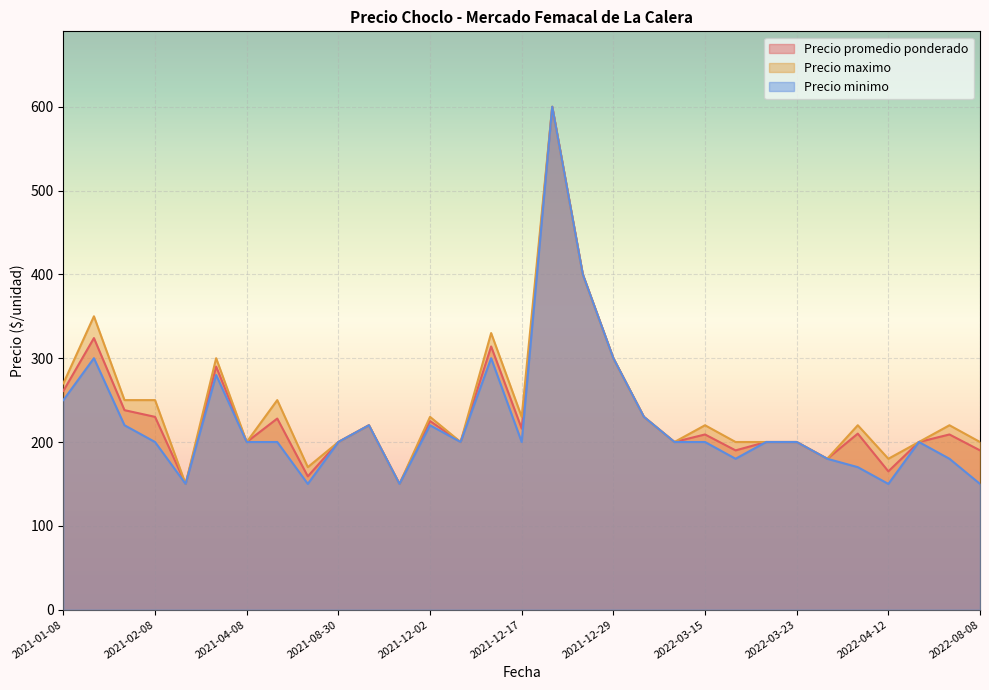

What is the maximum value for Precio maximo?

600